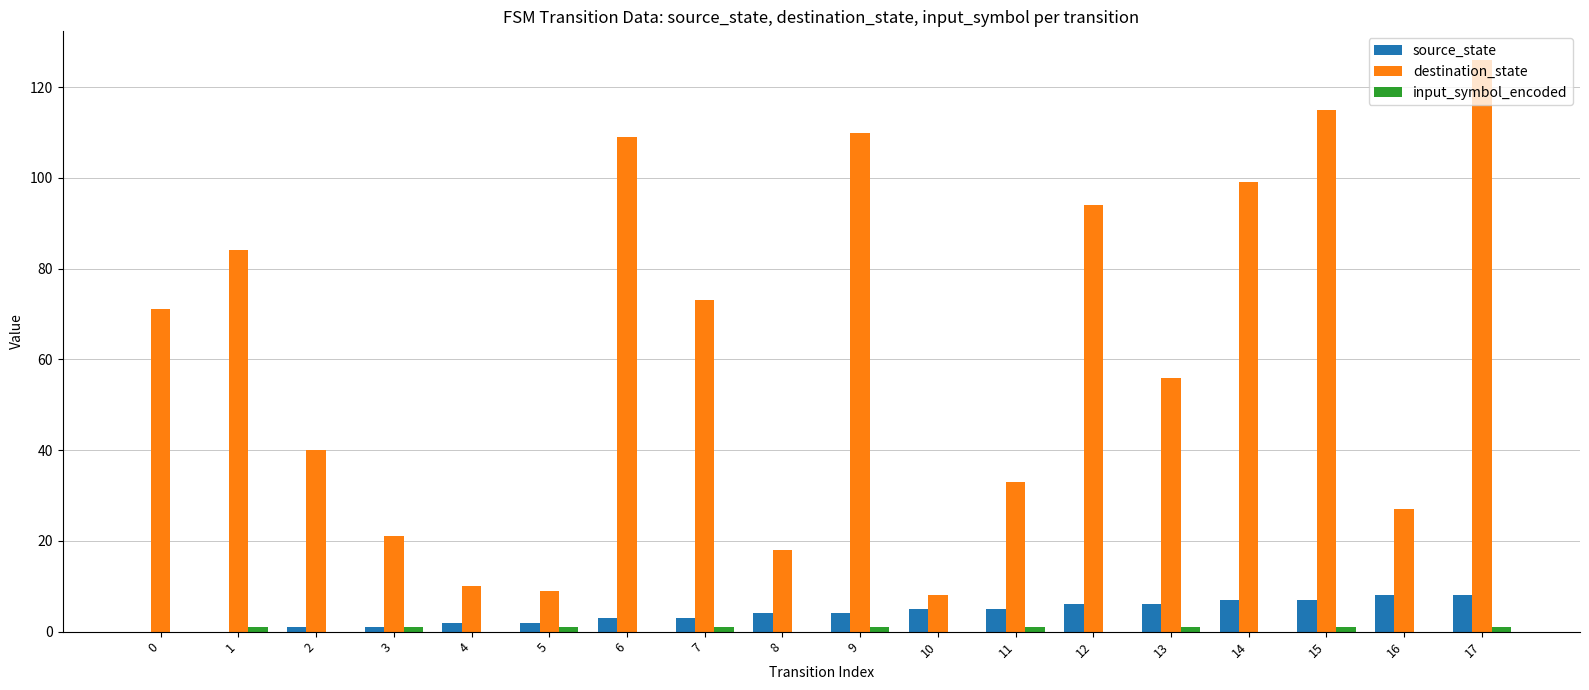

What is the sum of all source_state values?

72